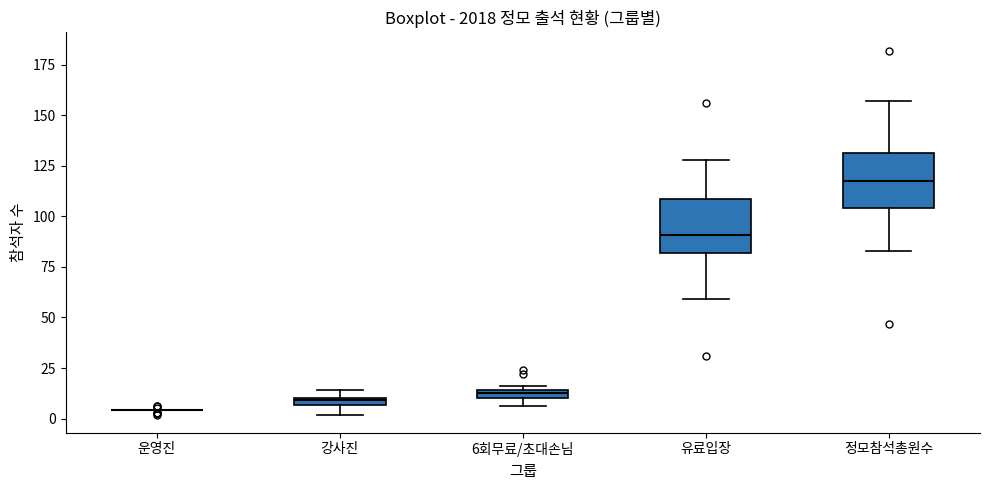

Where is the upper edge of the box for 유료입장 on the y-axis? The values are not printed on the chart, so give them approximately, as read against the axis.

110